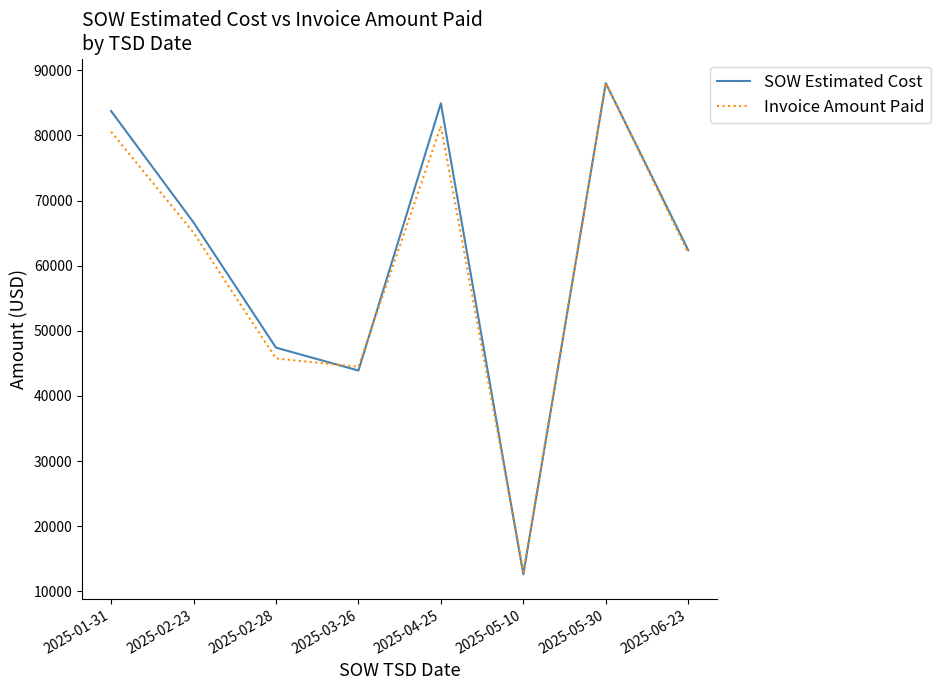

What is the difference between the SOW Estimated Cost values at 2025-03-26 and 2025-04-25?

41040.0